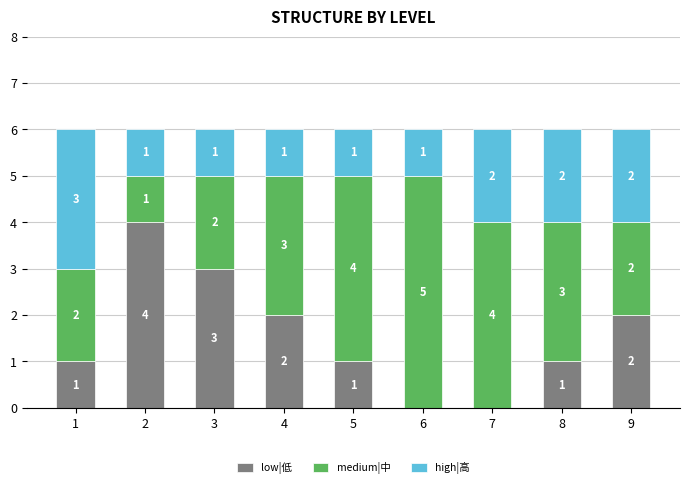

What is the highest value of the low|低 series?

4